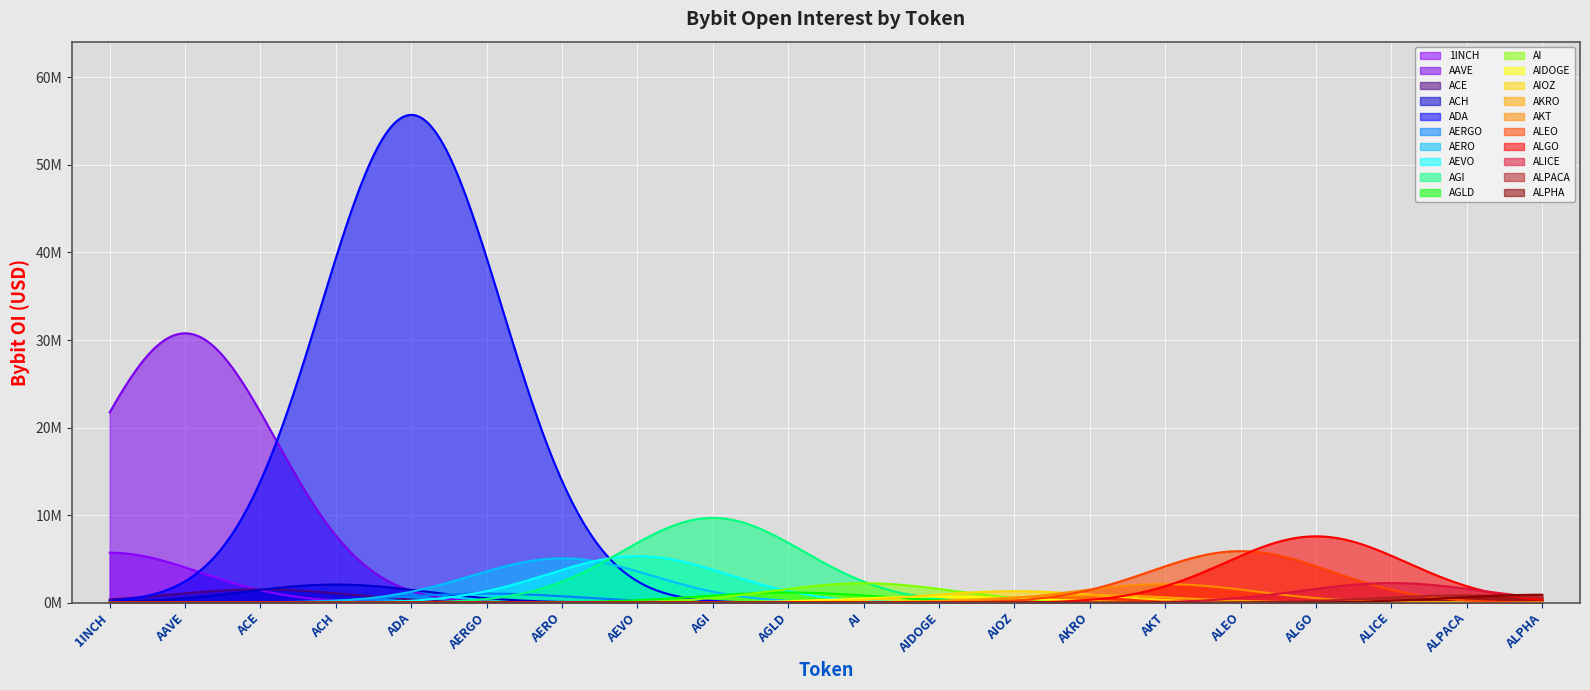

What is the greatest value displayed?

55712412